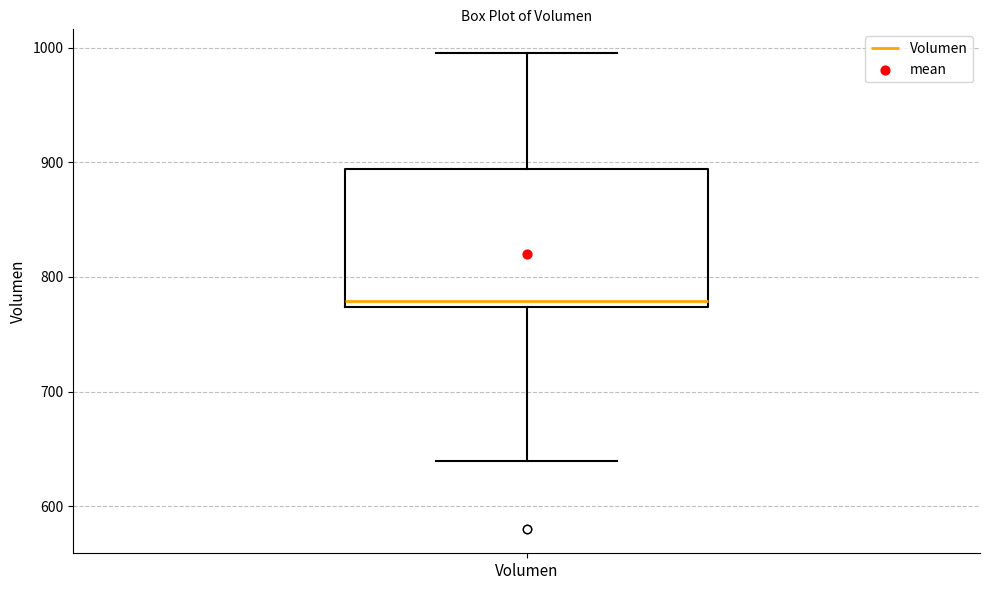

Transcribe this box plot: give where the median line is, the range the box spans, and where the two whiskers end, as read against the y-axis. The values are not printed on the chart, so give them approximately, as read against the axis.

median 780, box 770 to 890, whiskers 640 to 1000